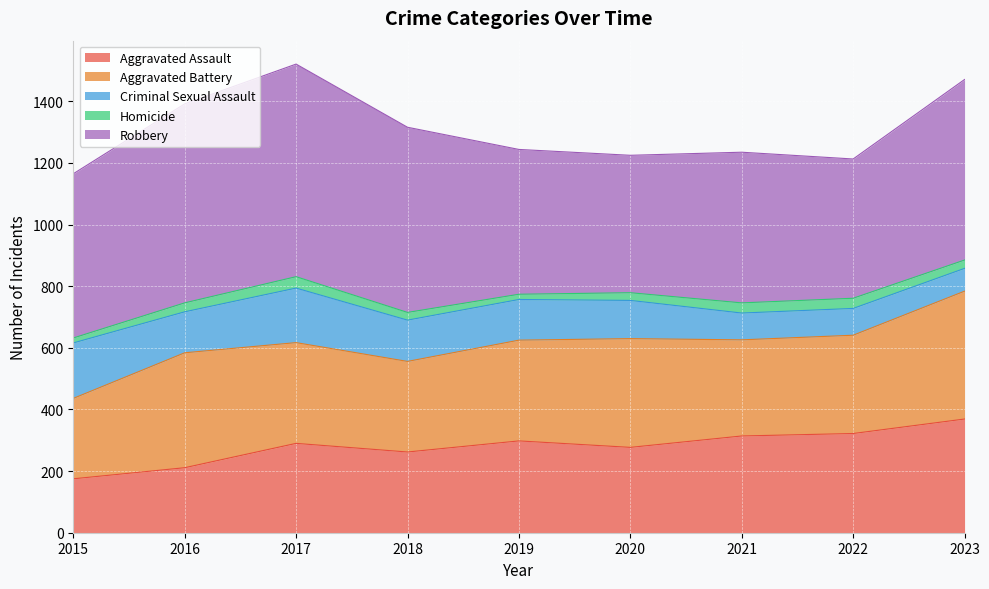

True or false: Robbery has more than 1 interior local peaks.

True